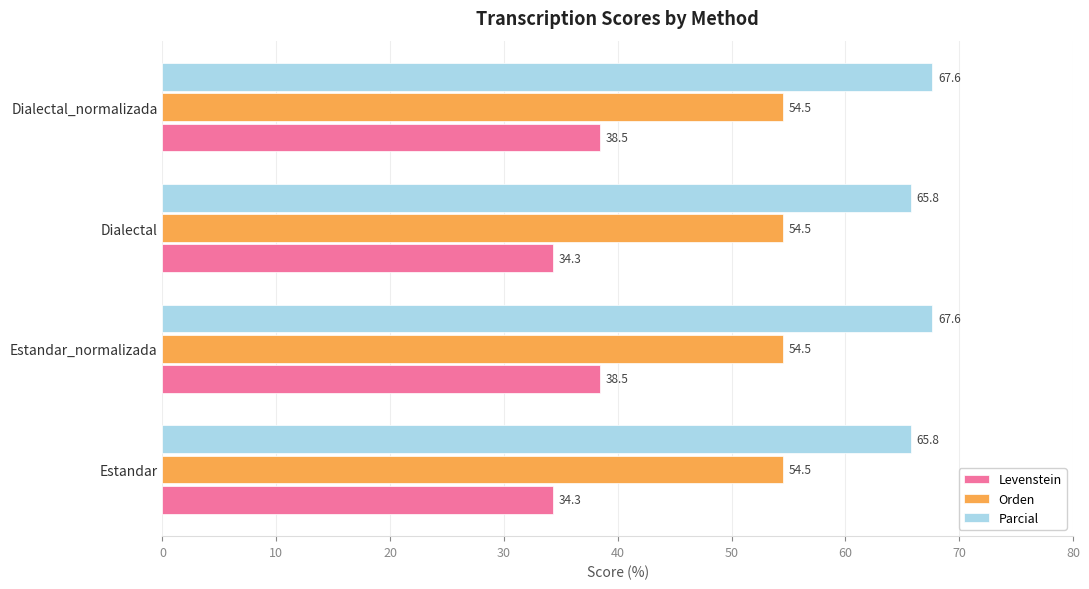

What is the approximate value of Orden at Dialectal_normalizada?

54.5